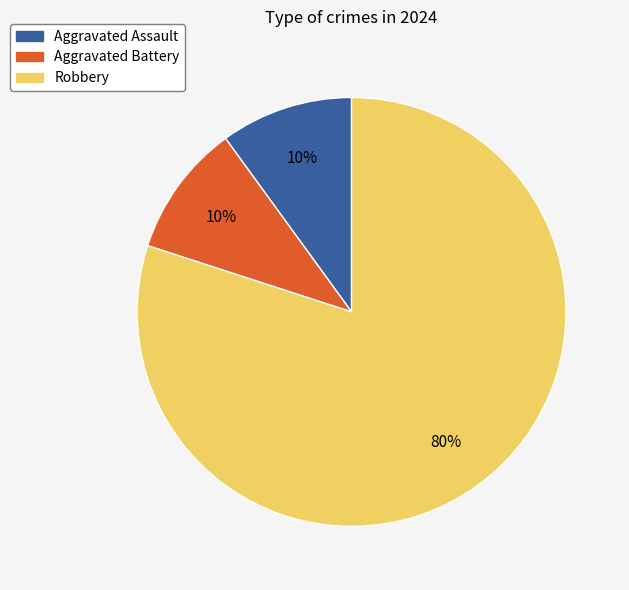

Count the number of slices in the pie.

3